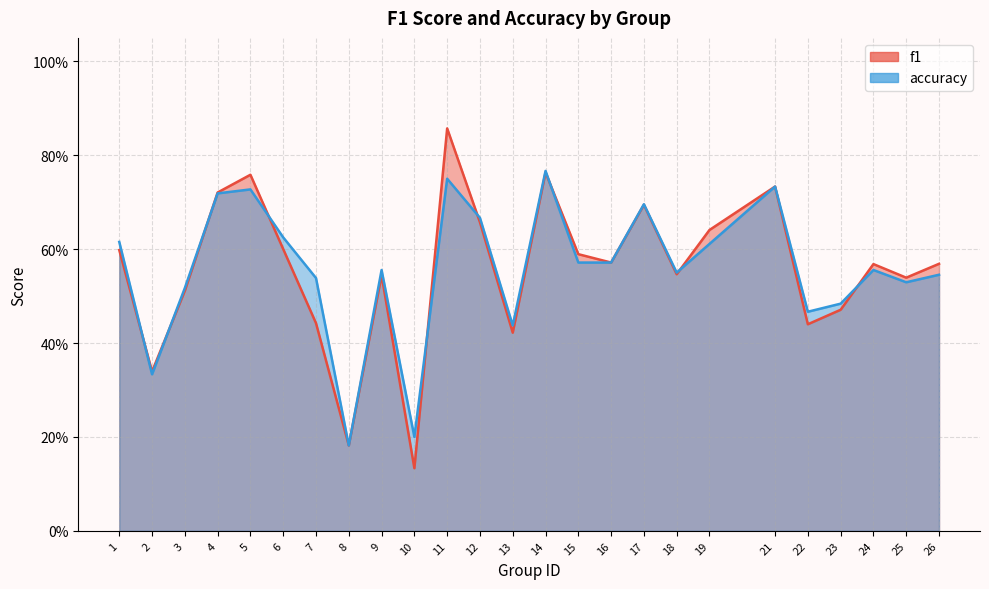

True or false: accuracy and f1 cross at least once.

True